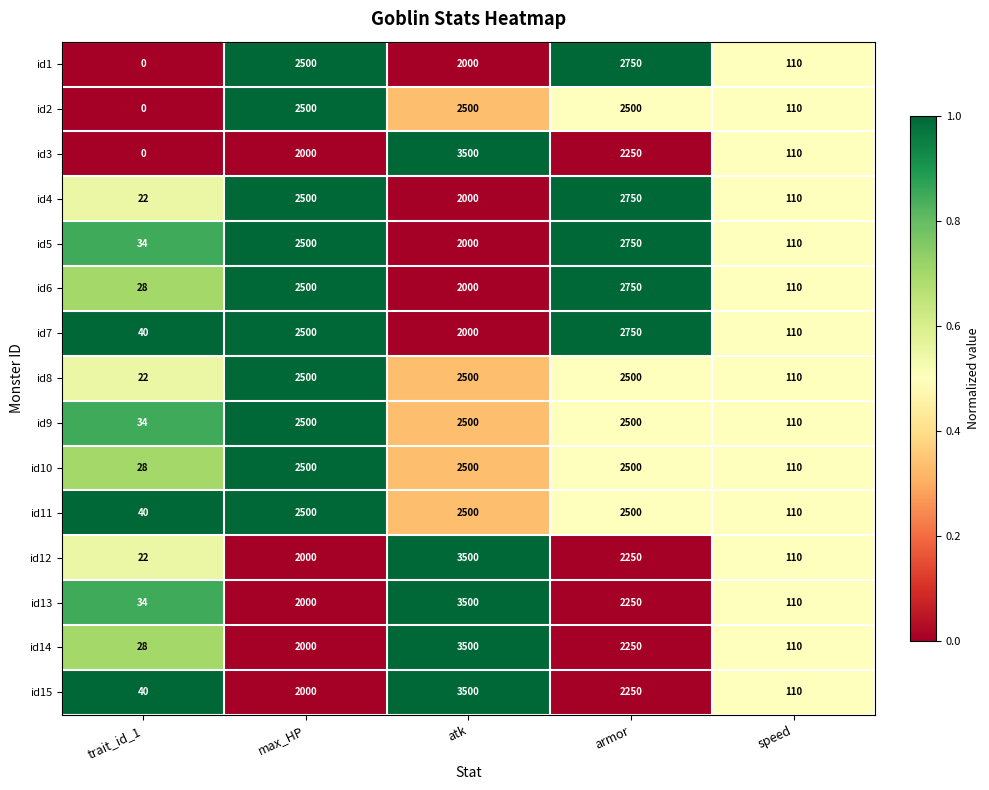

Where does the id6 series first go above 2000?

max_HP